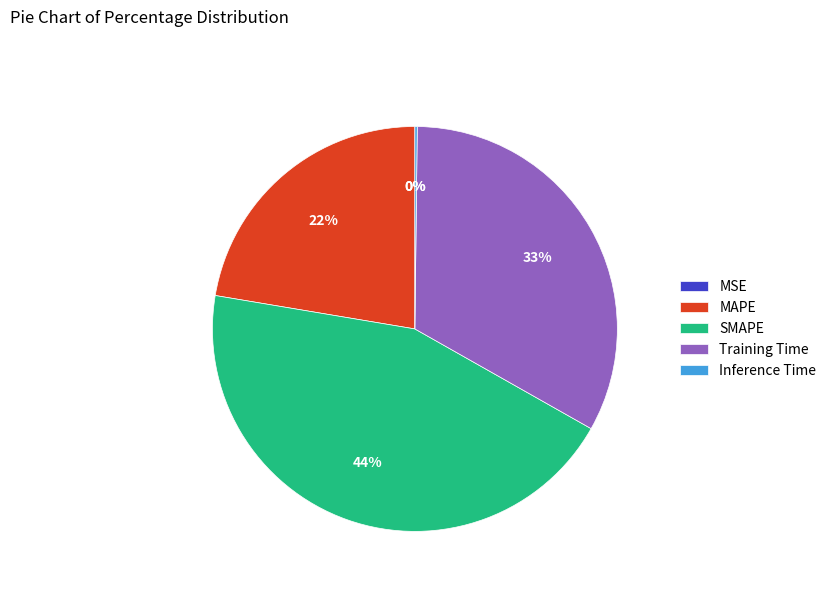

Which has a higher value, Training Time or SMAPE?

SMAPE